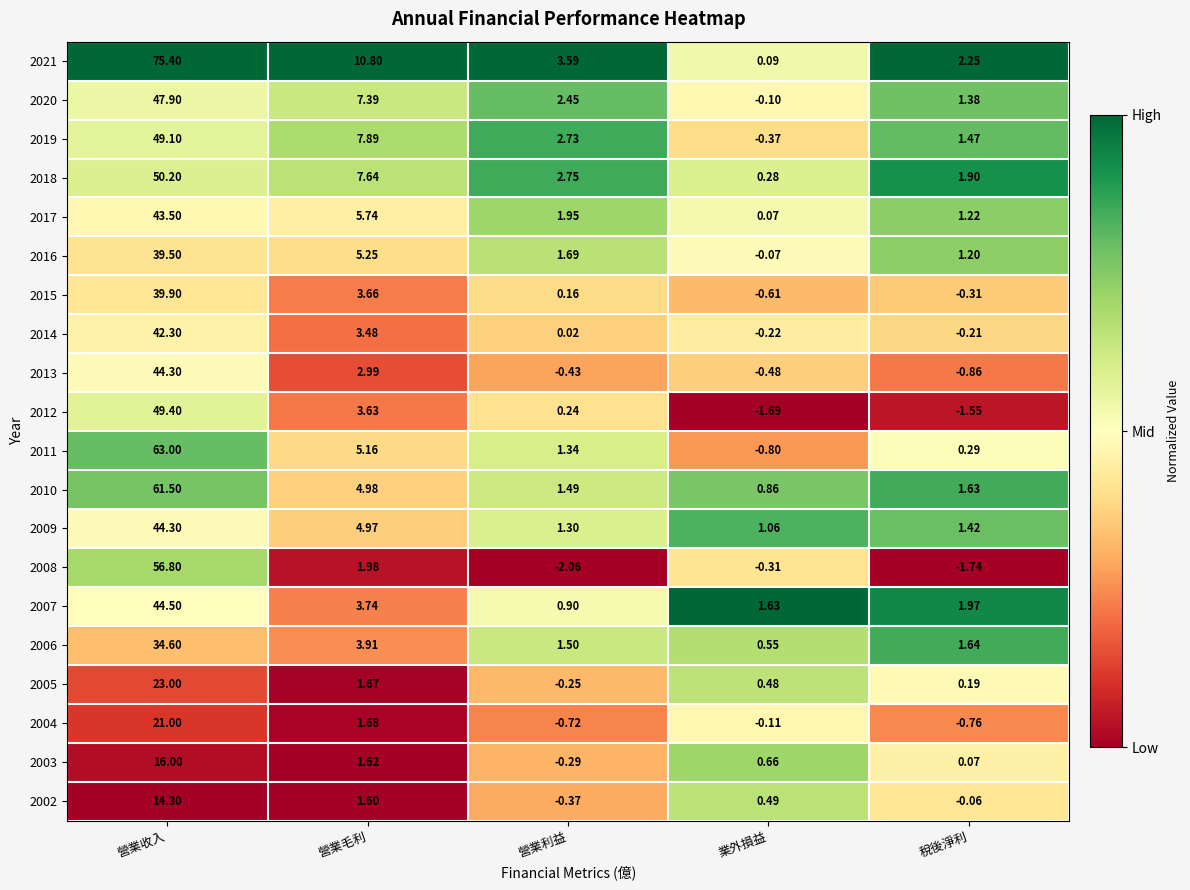

Where does the 2002 series first go above 0?

營業收入